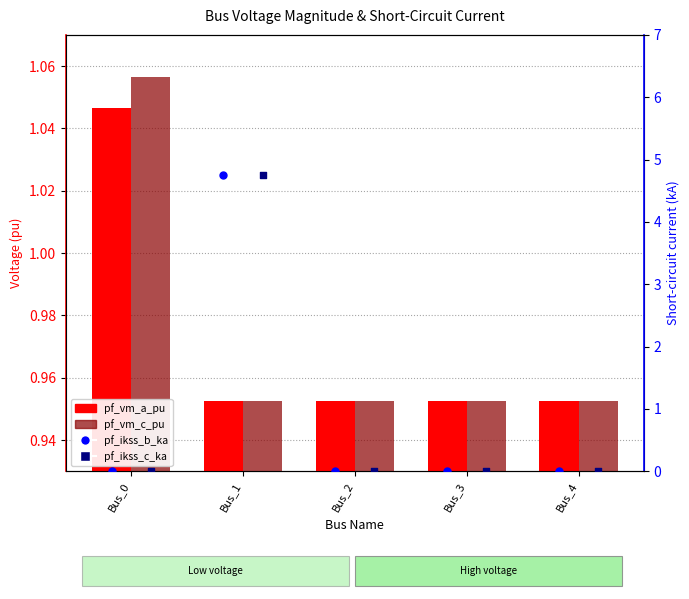

Which series reaches the minimum Y coordinate?

pf_ikss_b_ka